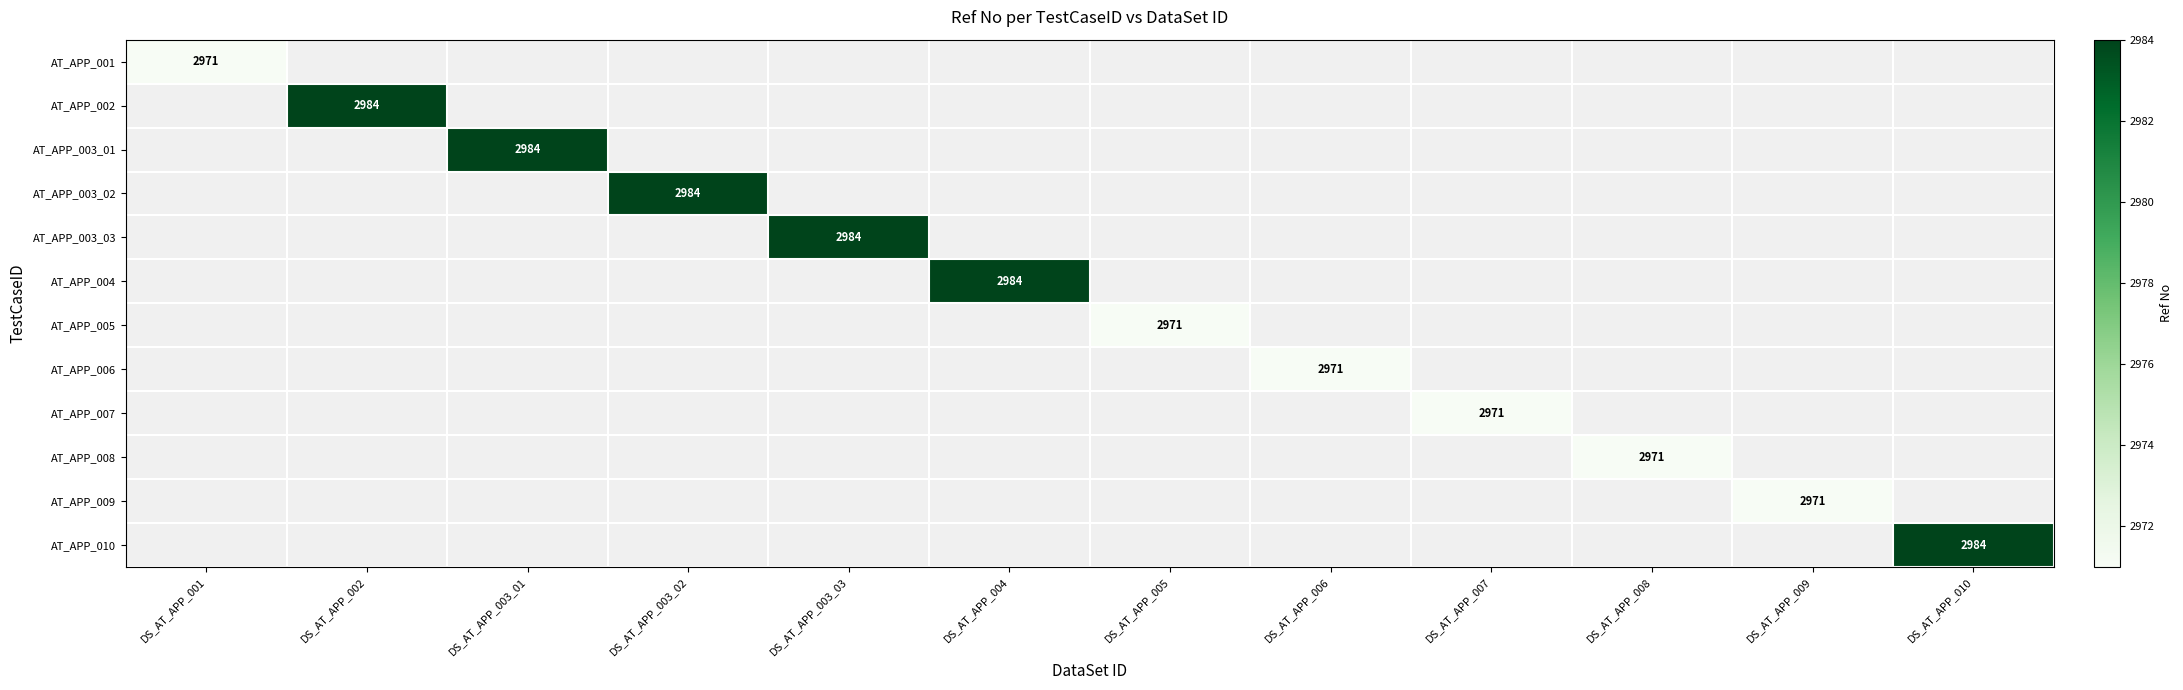

True or false: AT_APP_005 has a value of 2971 at DS_AT_APP_005.

True